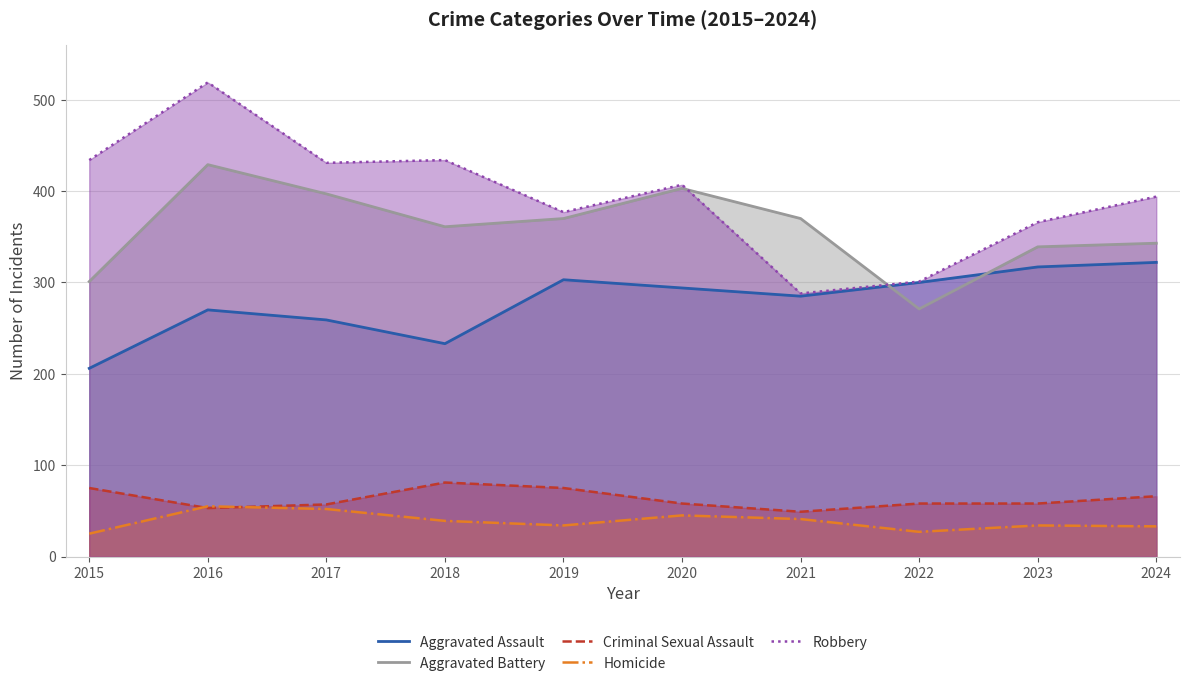

Where is Aggravated Assault nearest to the value 264?

2017